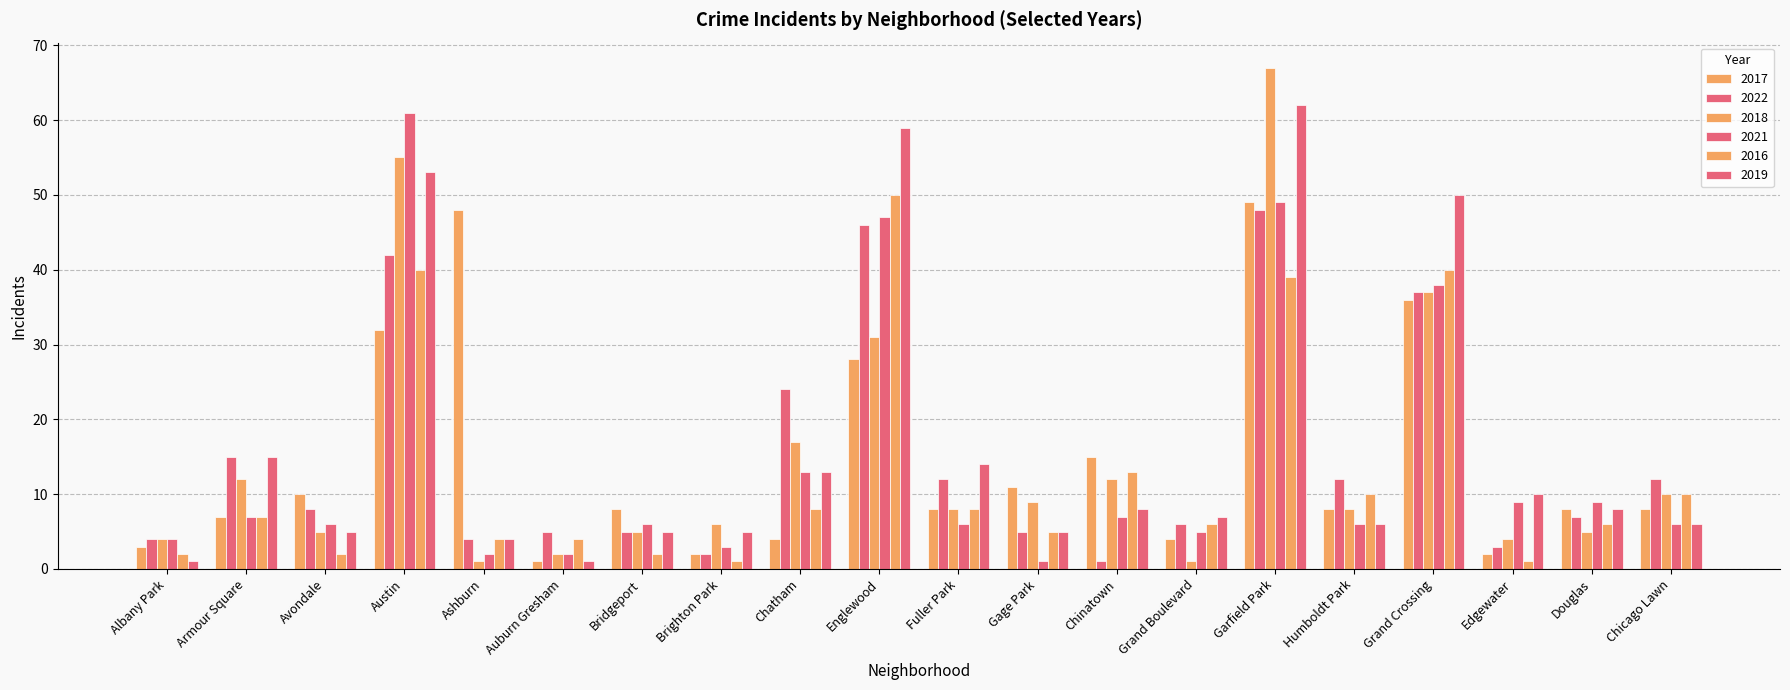

Which has a higher value, Armour Square or Garfield Park?

Garfield Park